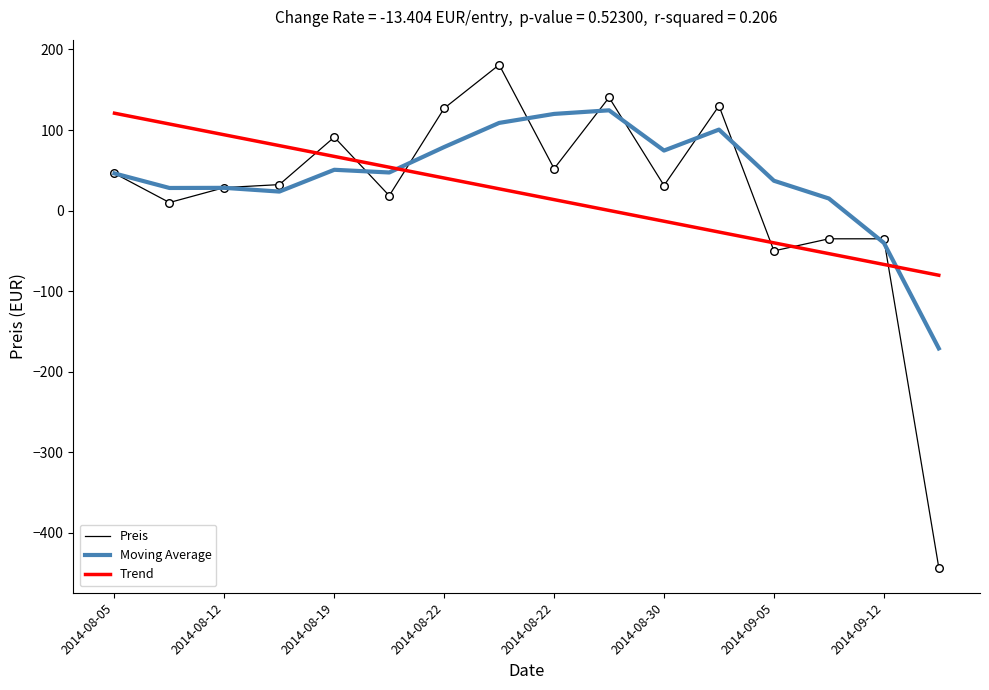

What is the highest value of the Moving Average series?

124.4